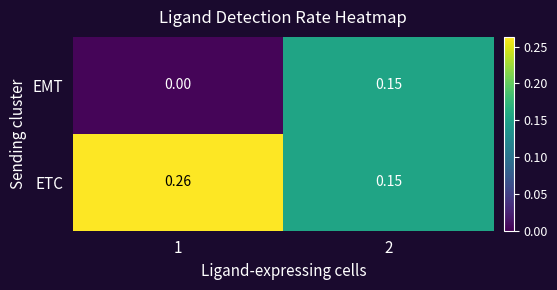

Which series has the widest spread of values?

EMT